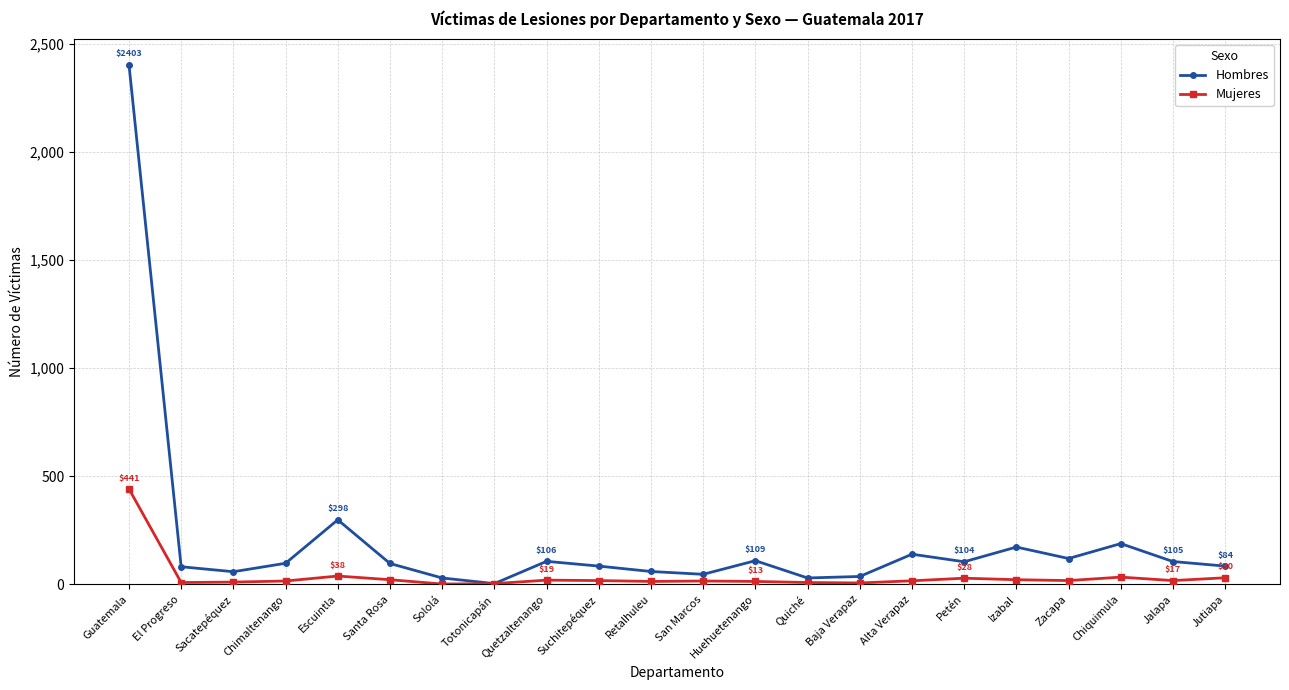

True or false: Hombres has a value of 396 at Escuintla.

False